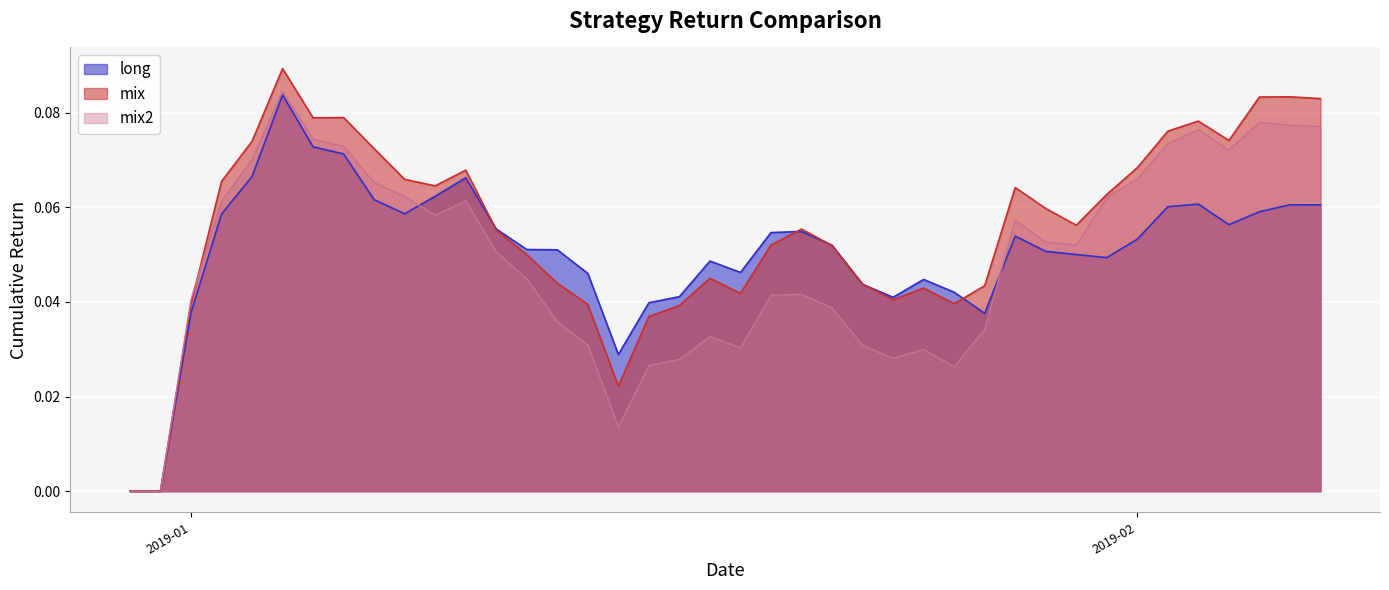

Between 2019-01-15 and 2019-01-17, which is larger?

2019-01-17